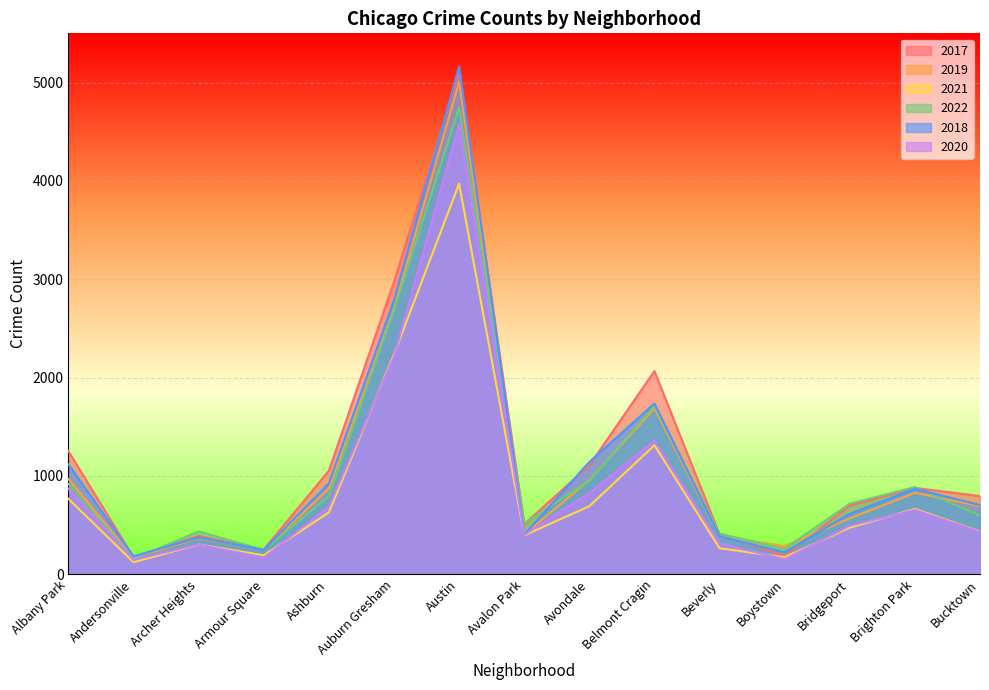

Reading left to right, extract all data points from this chart.

2017: 1252	171	391	251	1053	2973	5095	509	1107	2066	404	188	697	878	795
2019: 968	166	368	249	872	2700	5008	405	957	1687	385	287	568	828	694
2021: 767	123	303	193	629	2237	3971	395	692	1312	265	173	474	664	435
2022: 918	155	436	247	793	2685	4745	519	949	1714	413	259	718	886	595
2018: 1117	183	374	248	924	2787	5162	401	1142	1736	386	224	616	869	704
2020: 870	147	303	169	686	2213	4578	400	826	1357	315	153	493	654	431